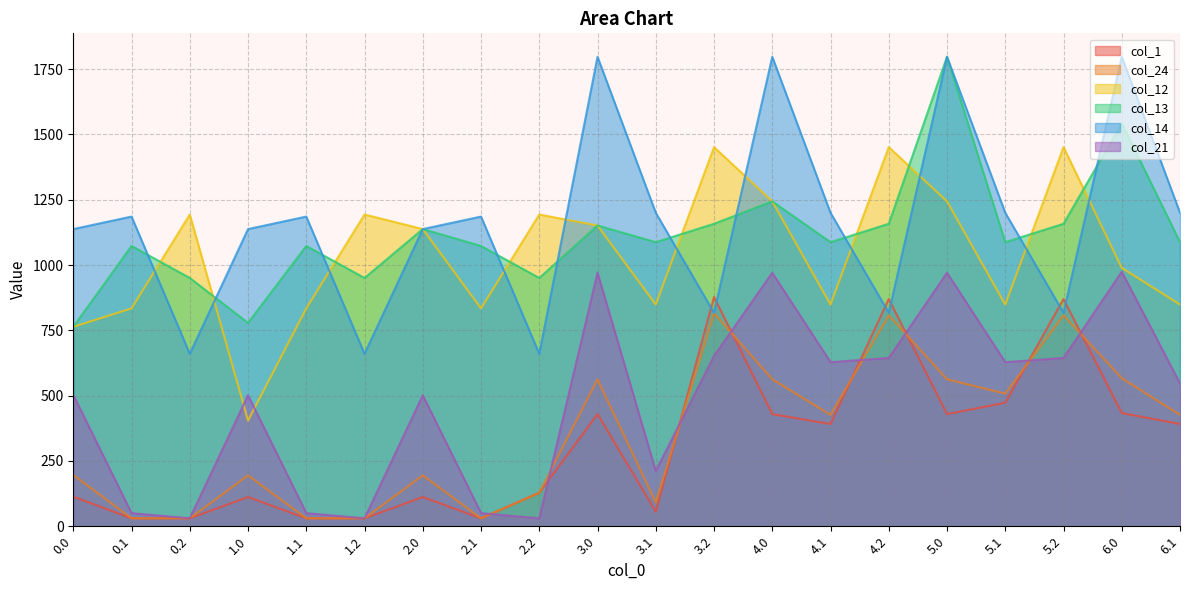

Where is col_14 nearest to the value 1228?

3.1